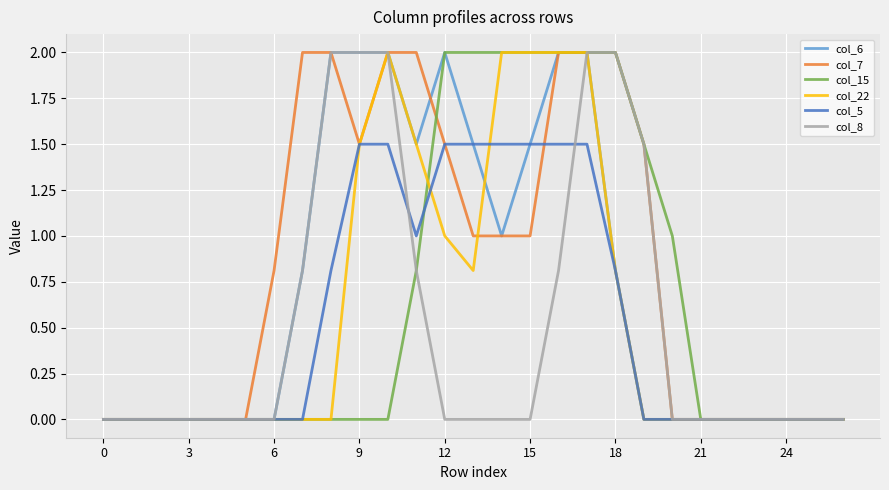

What is the maximum value for col_7?

2.0